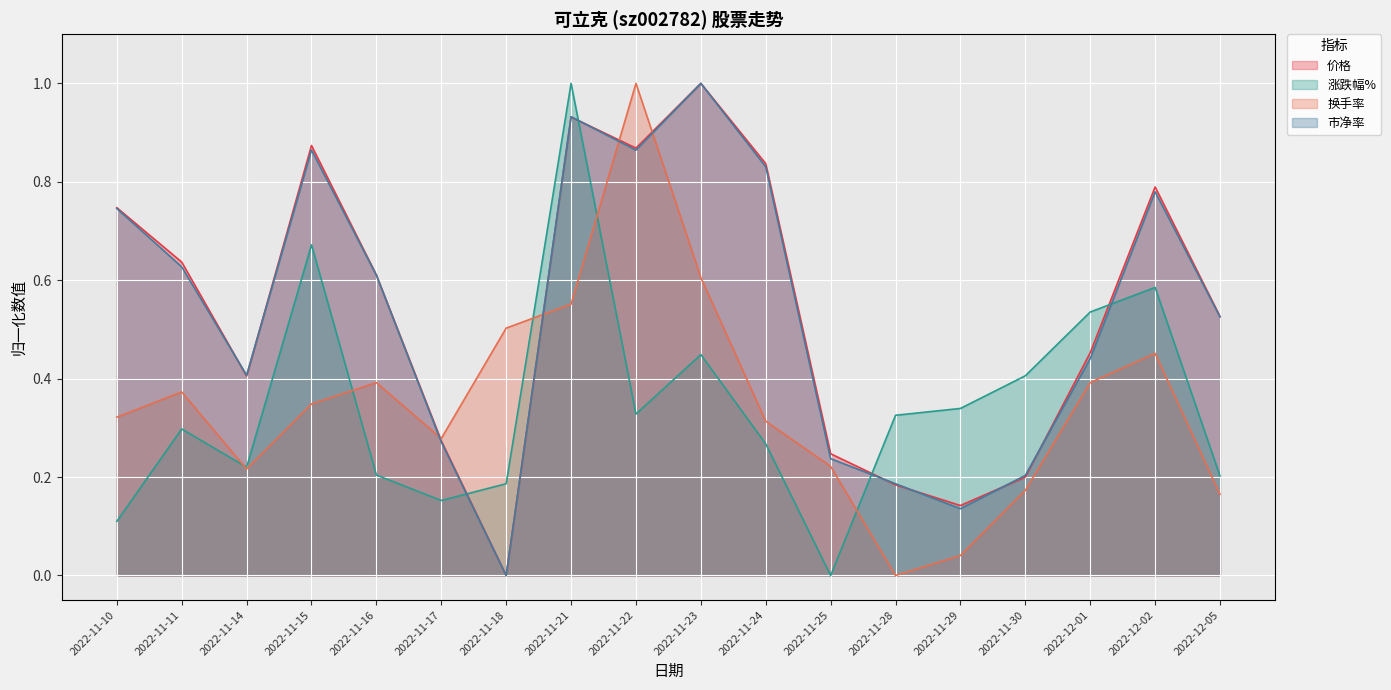

At which label is 市净率 closest to 0?

2022-11-18